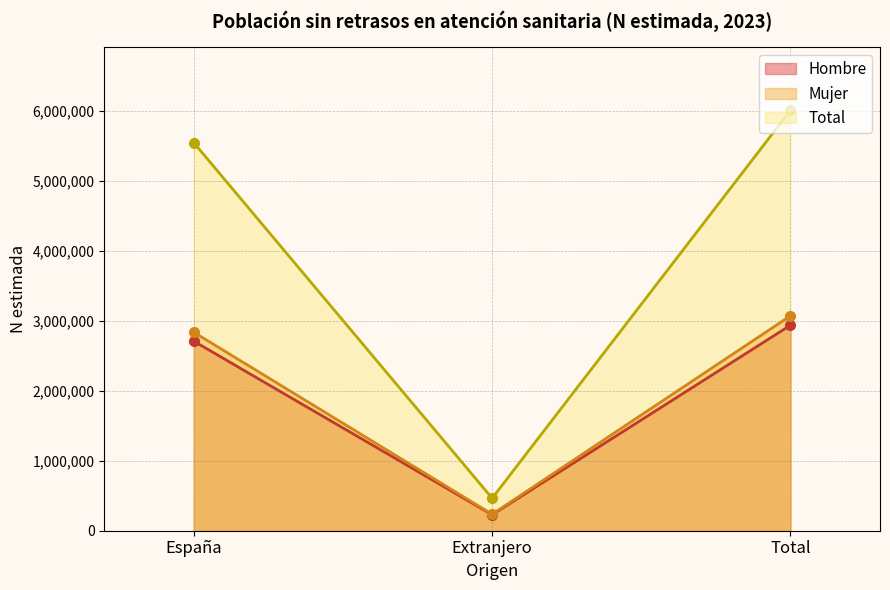

What are all the series names shown in the legend?

Hombre, Mujer, Total